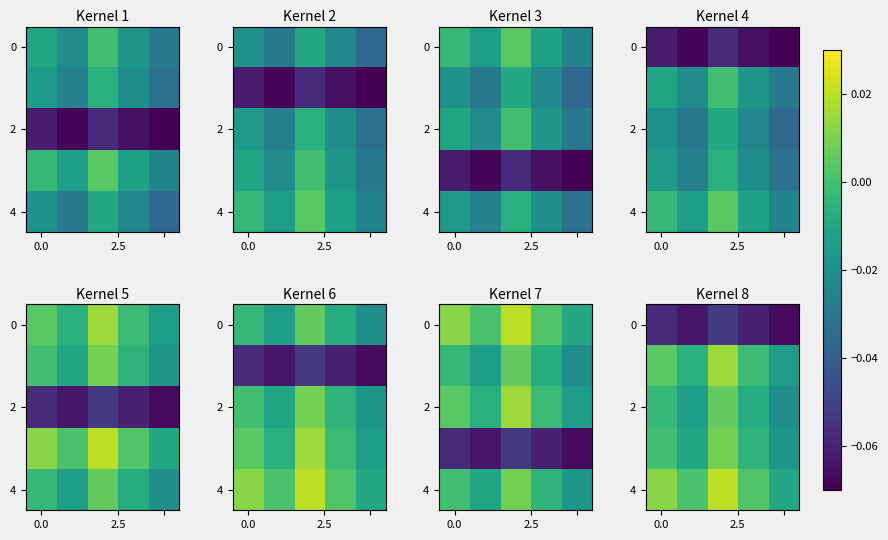

What is the smallest value displayed?

-0.1